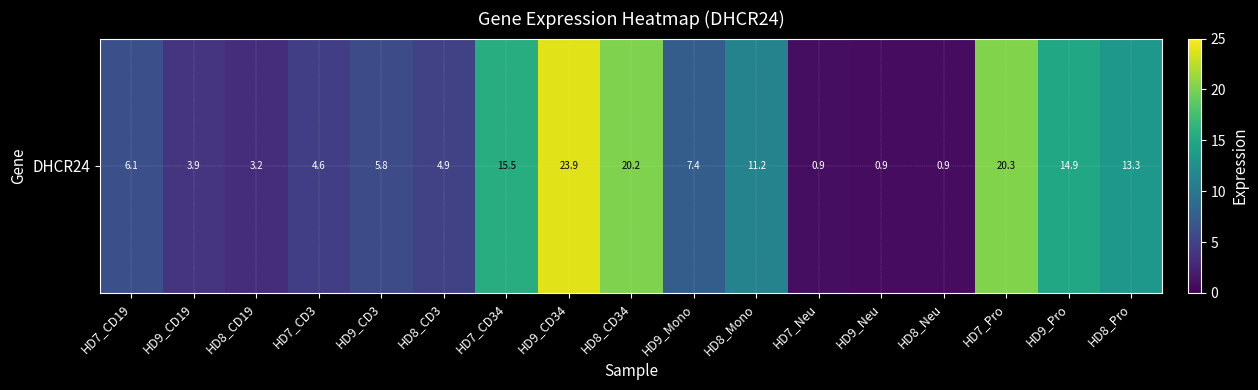

What is the sum of all values?

157.8